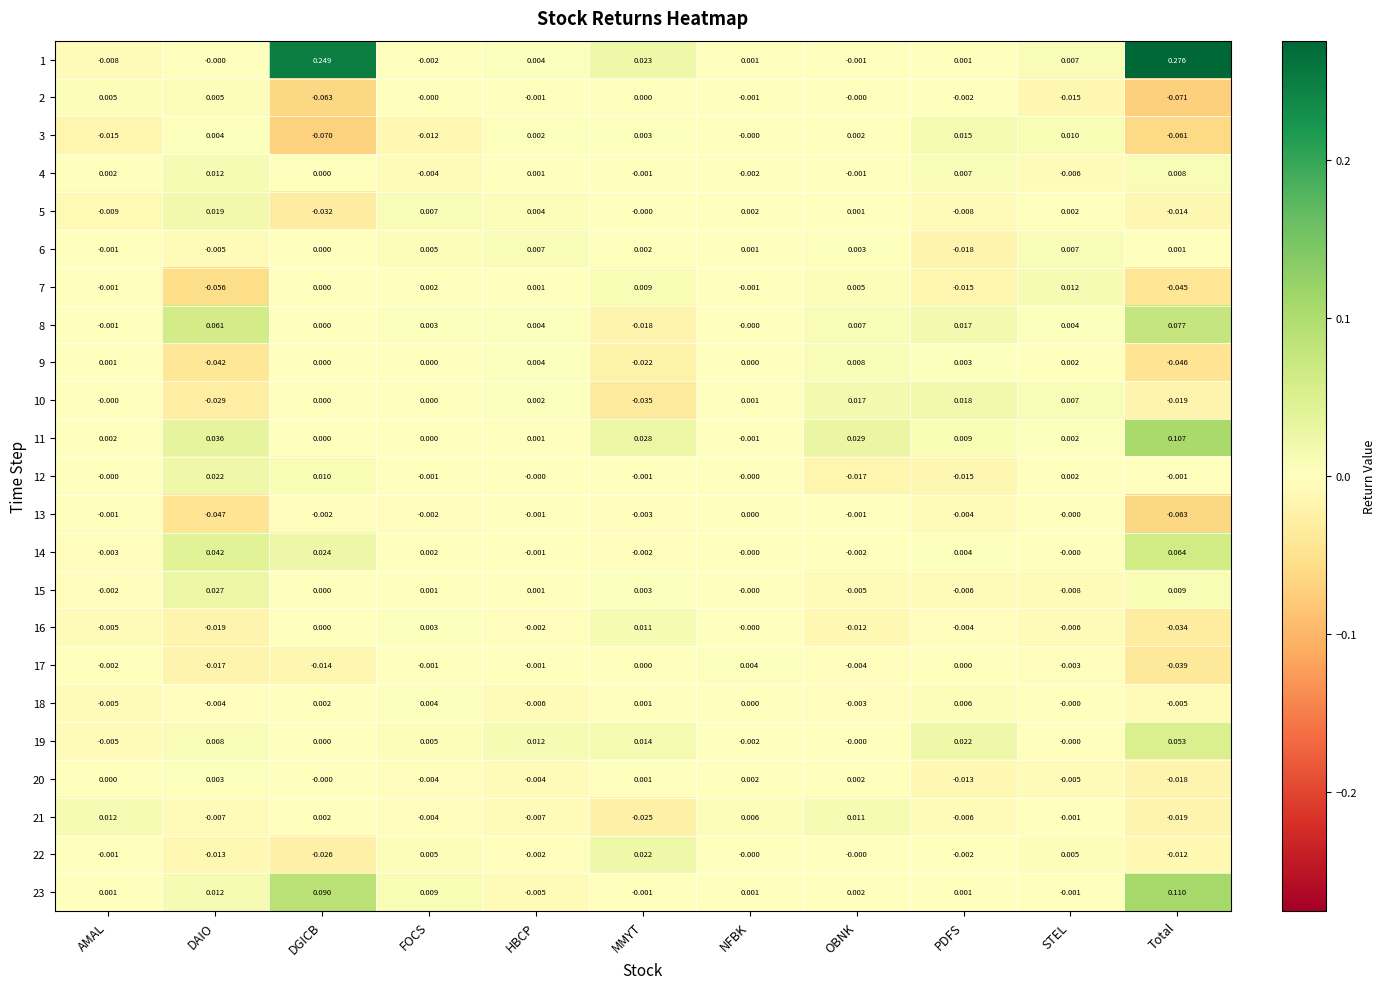

At which category does the chart reach its minimum across all series?

Total